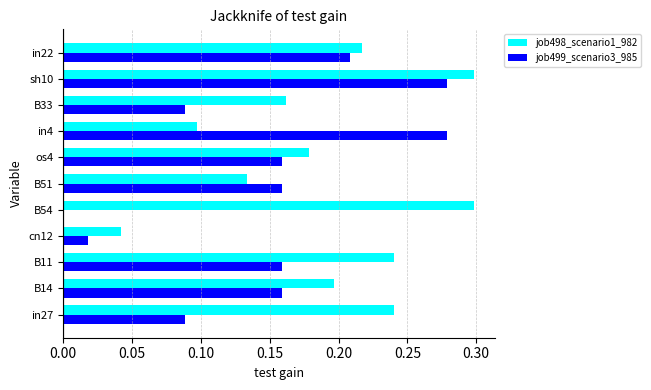

Is the value of job499_scenario3_985 at in27 greater than the value of job498_scenario1_982 at in22?

No